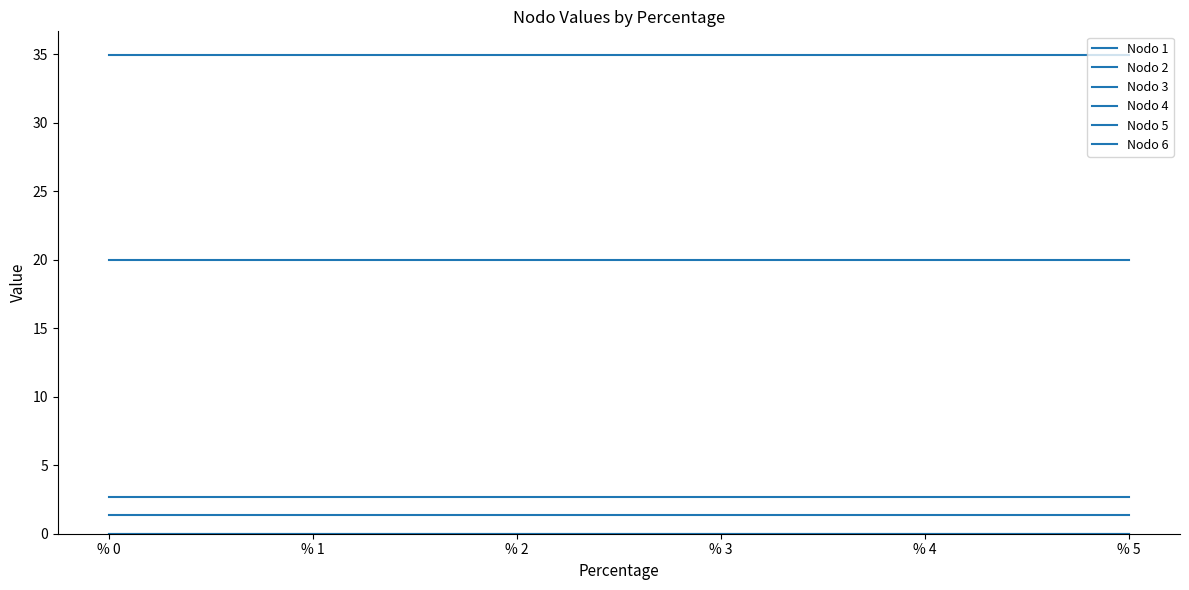

Which series has the widest spread of values?

Nodo 1